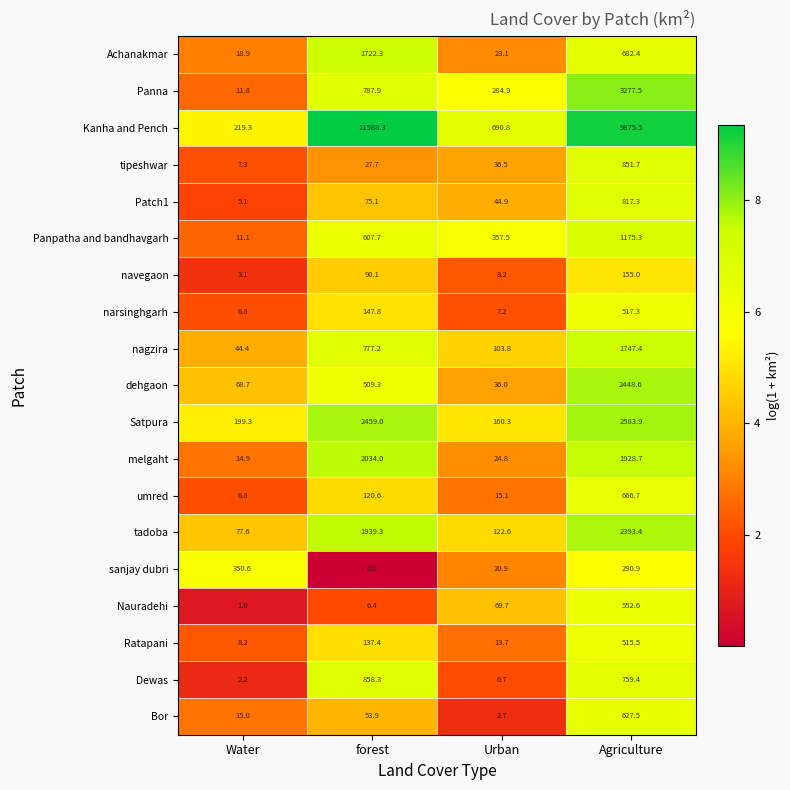

Is it true that tadoba equals 47.9 at Urban?

False